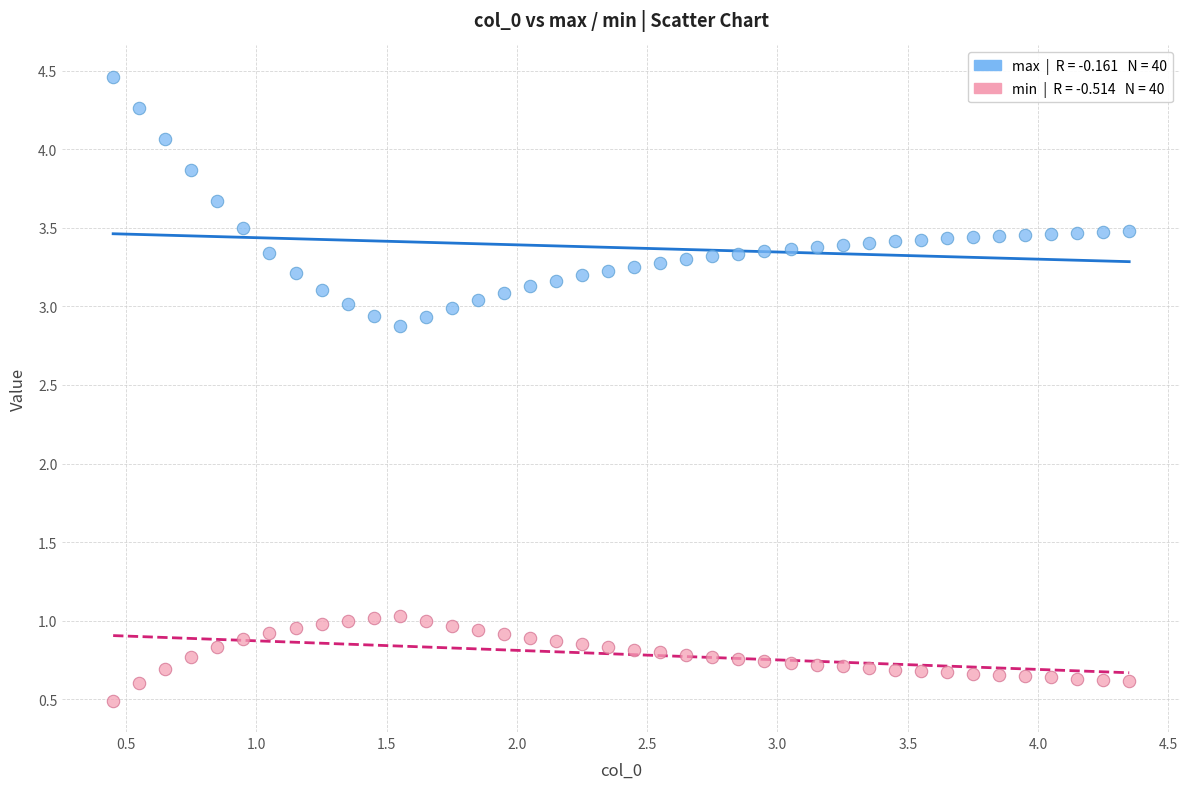

Across all data points, what is the range of X values (max minus min)?

3.9